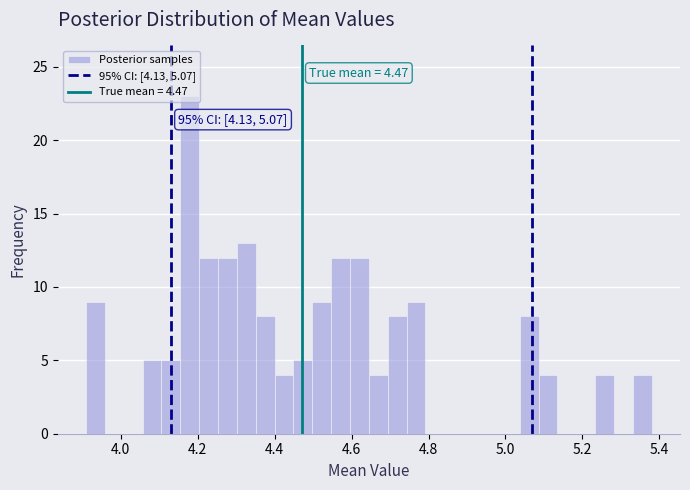

Around what value on the x-axis is the tallest bar? Give the approximate position of its centre, as read against the axis.

4.18